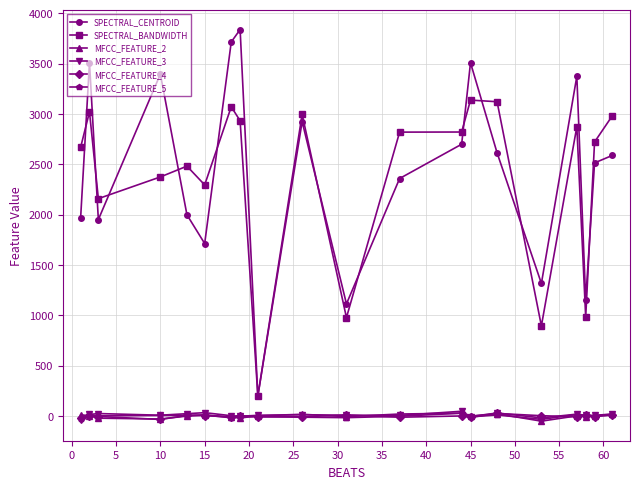

What is the value of the SPECTRAL_BANDWIDTH point at the 1st from the left?

2669.3